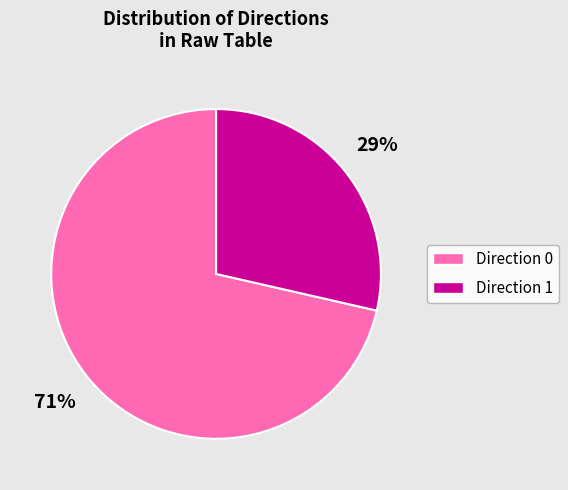

Which has a higher value, Direction 1 or Direction 0?

Direction 0